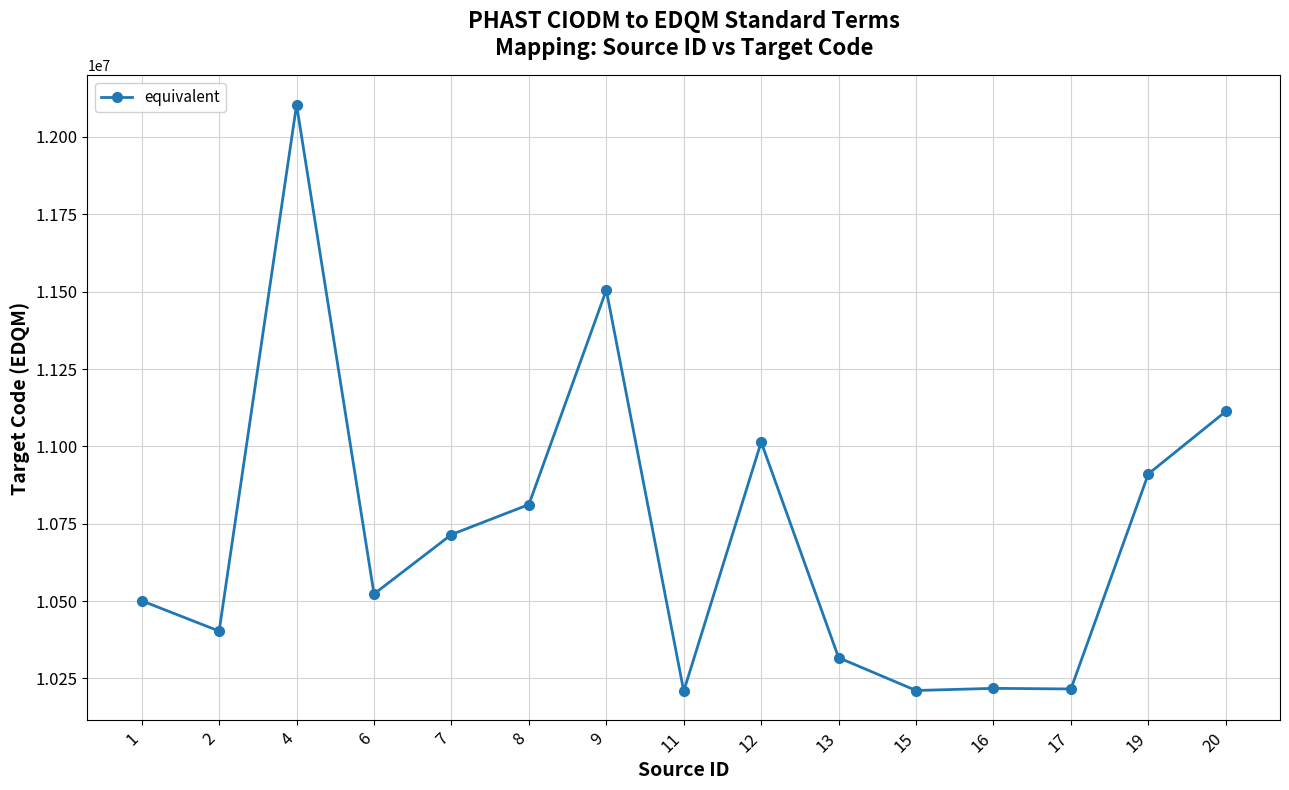

At which category does the data reach its first local peak?

4